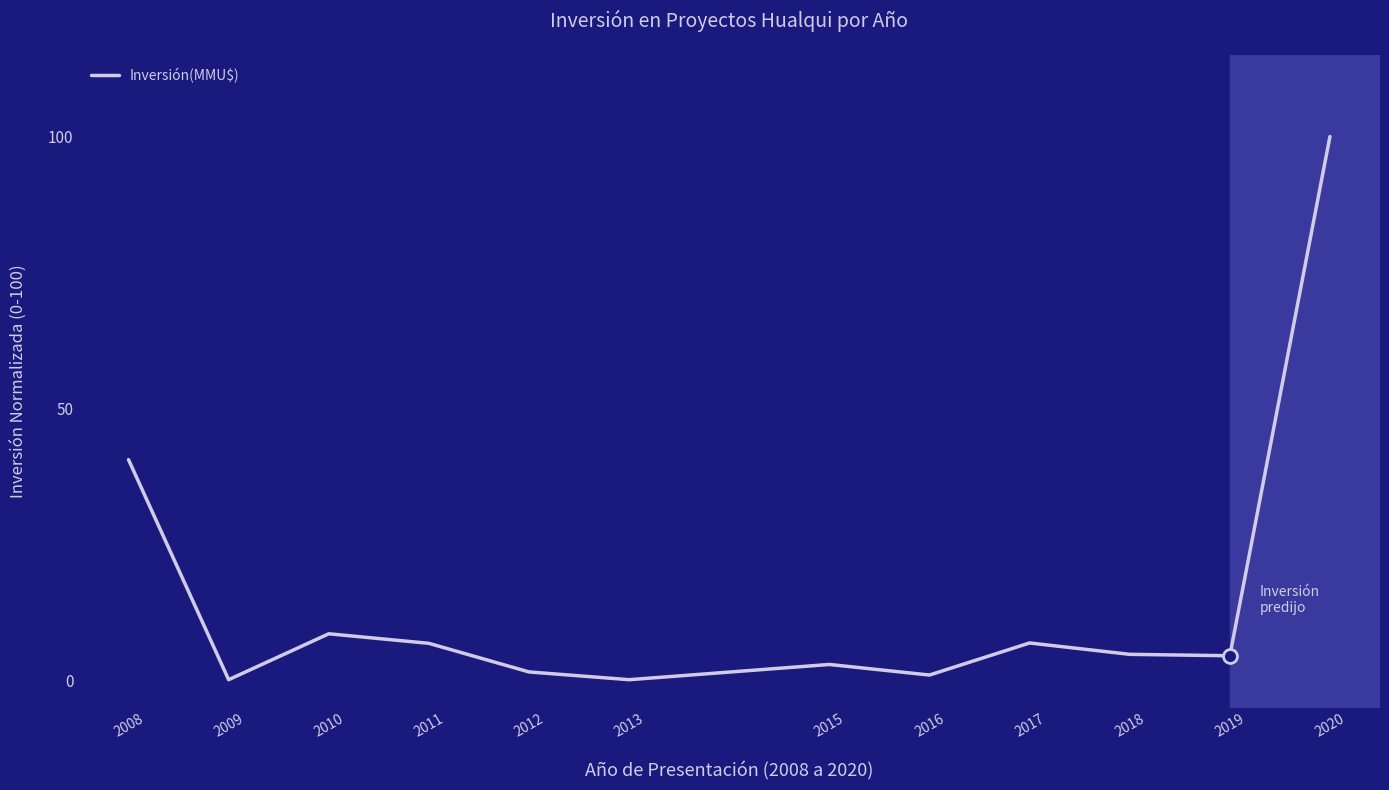

Between 2013 and 2018, which is larger?

2018